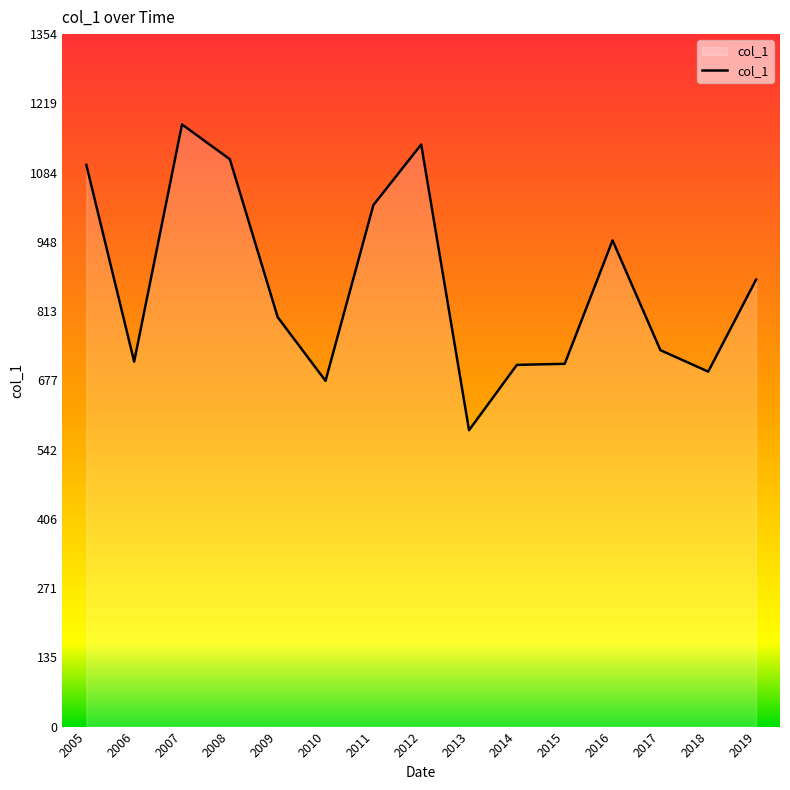

Where is the data nearest to the value 878?

2019